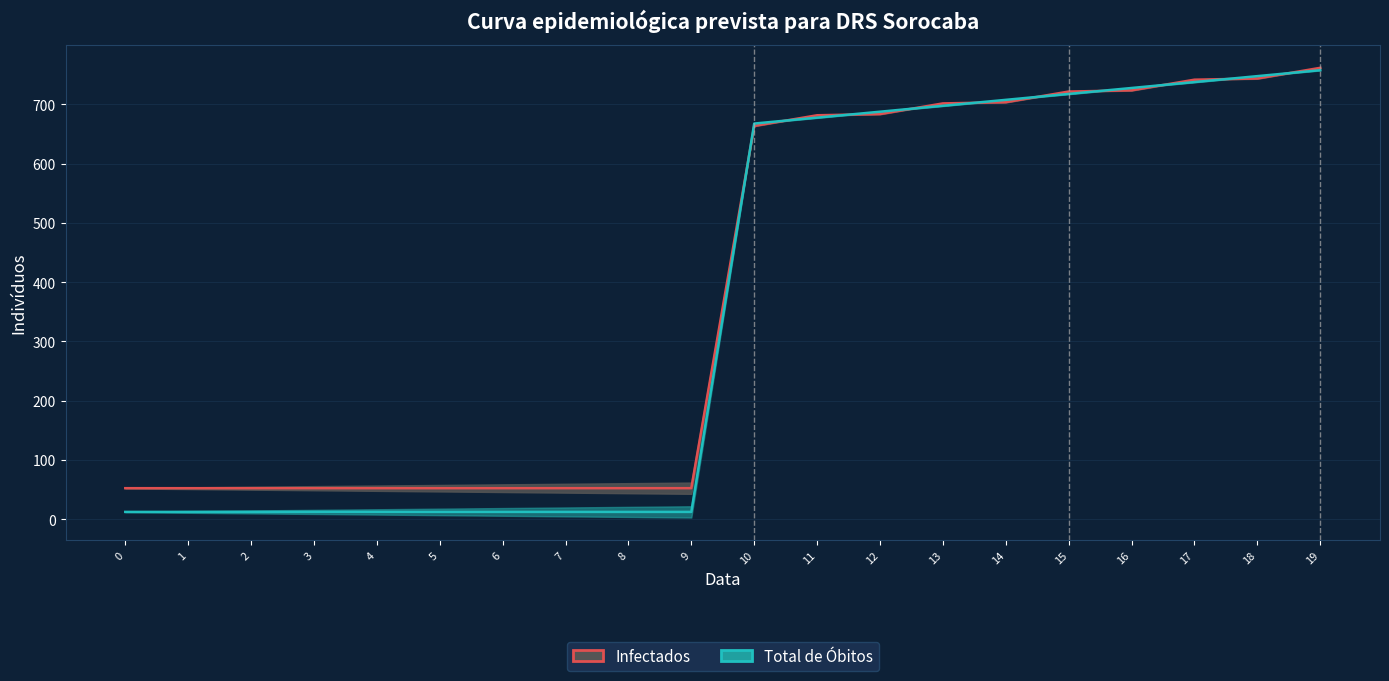

What is the minimum value for Infectados?

52.5